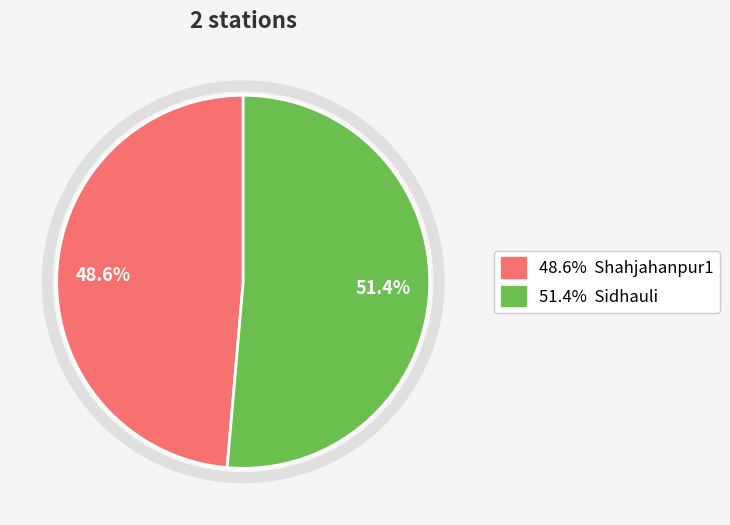

Count the number of slices in the pie.

2